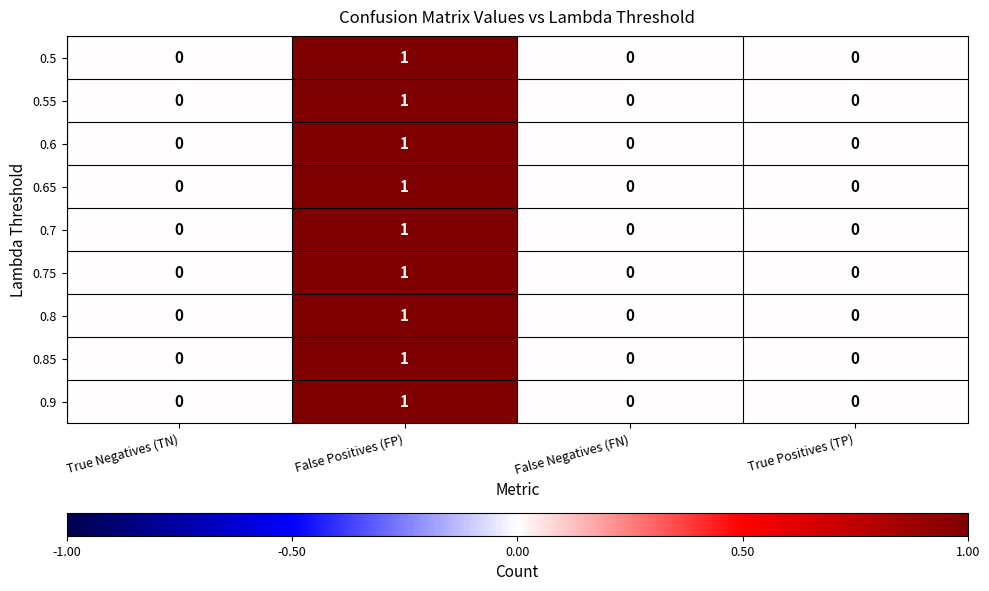

Count the 0.65 values in the range 0 to 1.

4